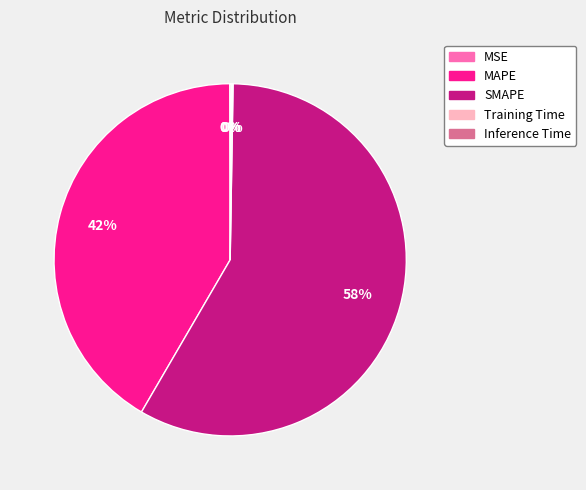

Is there a majority slice in this chart?

Yes